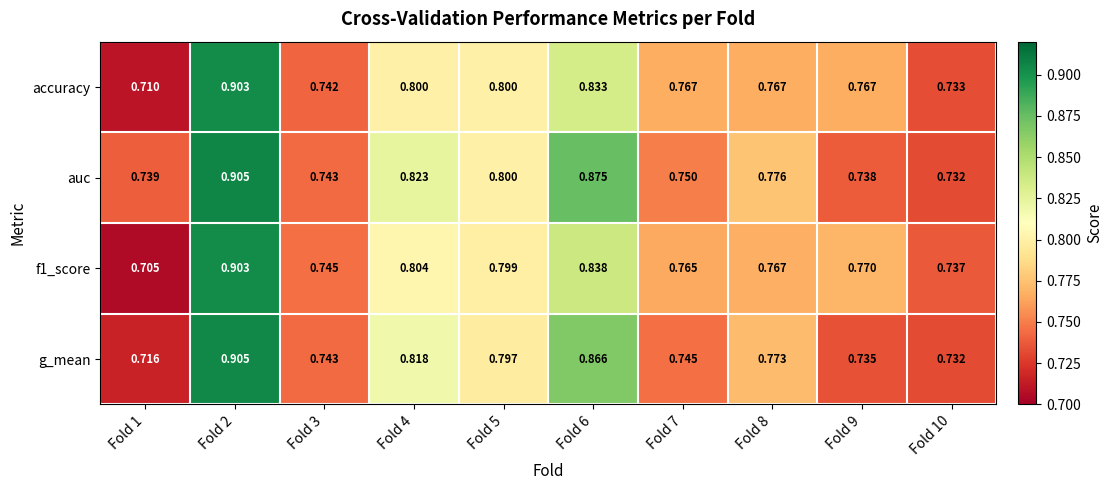

Is the value of g_mean at Fold 3 greater than the value of auc at Fold 2?

No